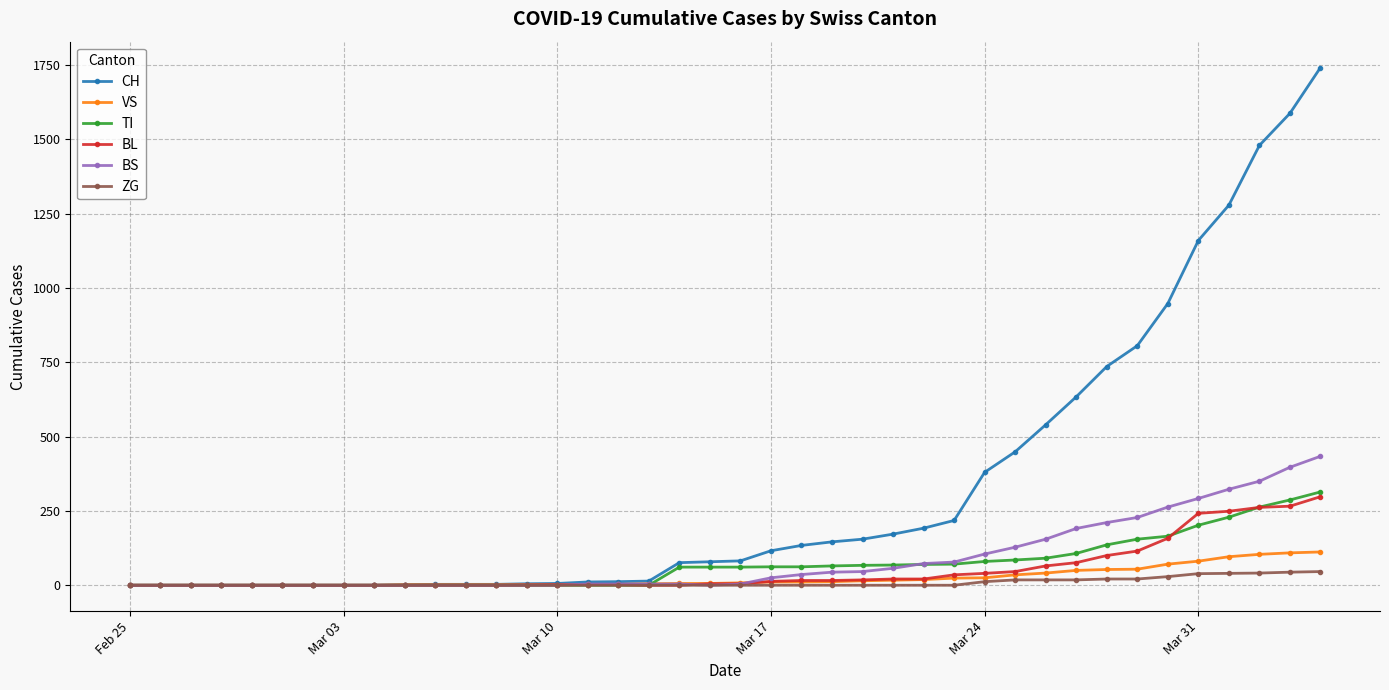

Which series has the largest total across all categories?

CH